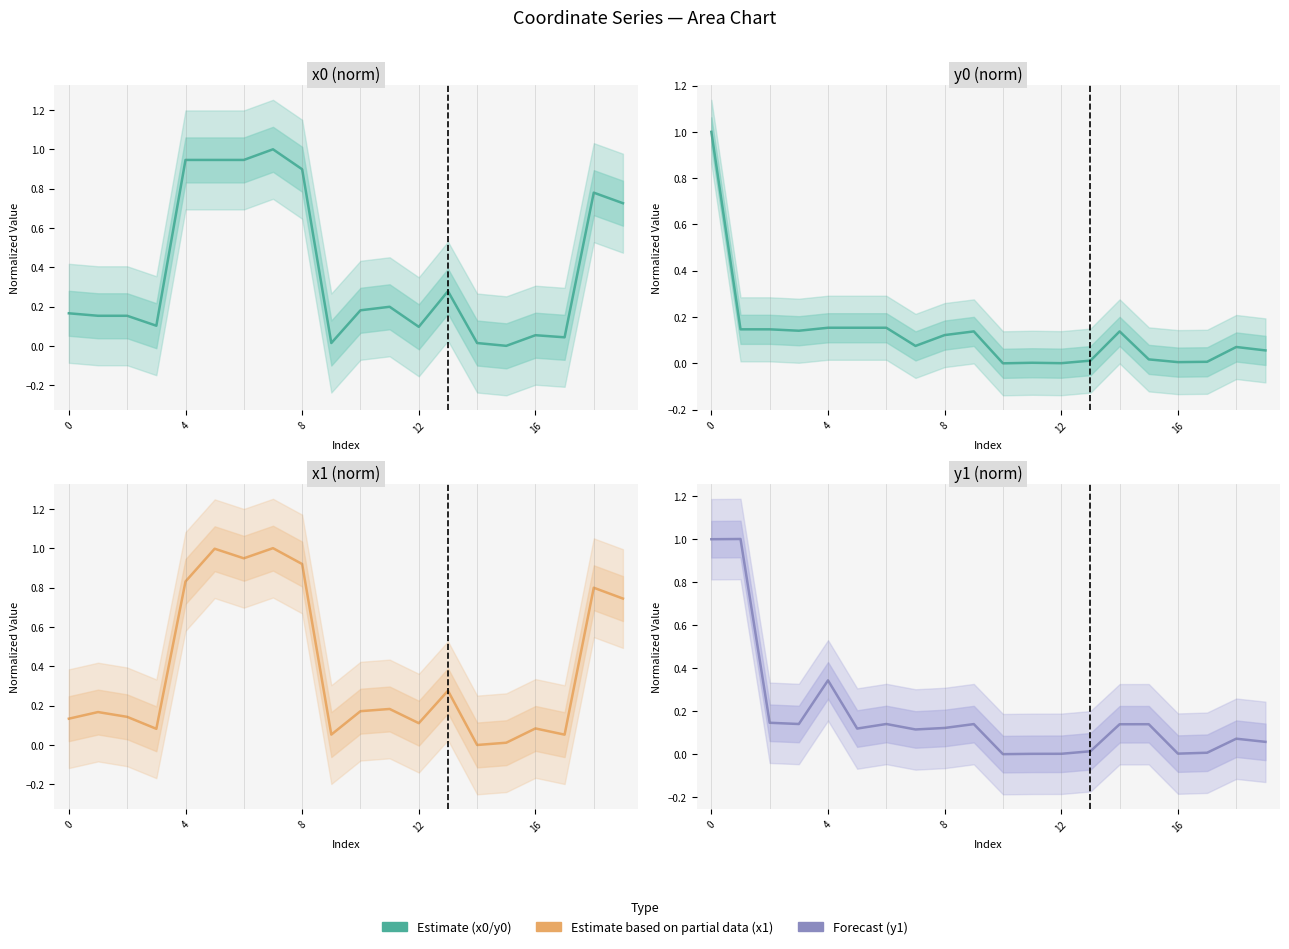

True or false: y0 and x0 intersect in this chart.

True